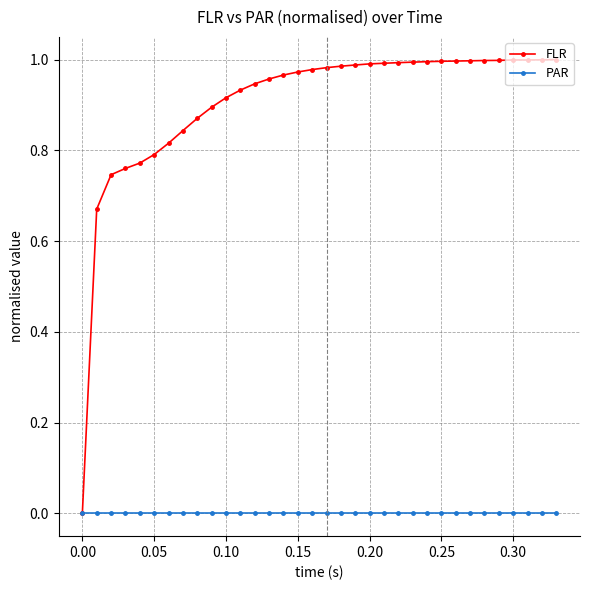

Which series has the largest total across all categories?

FLR